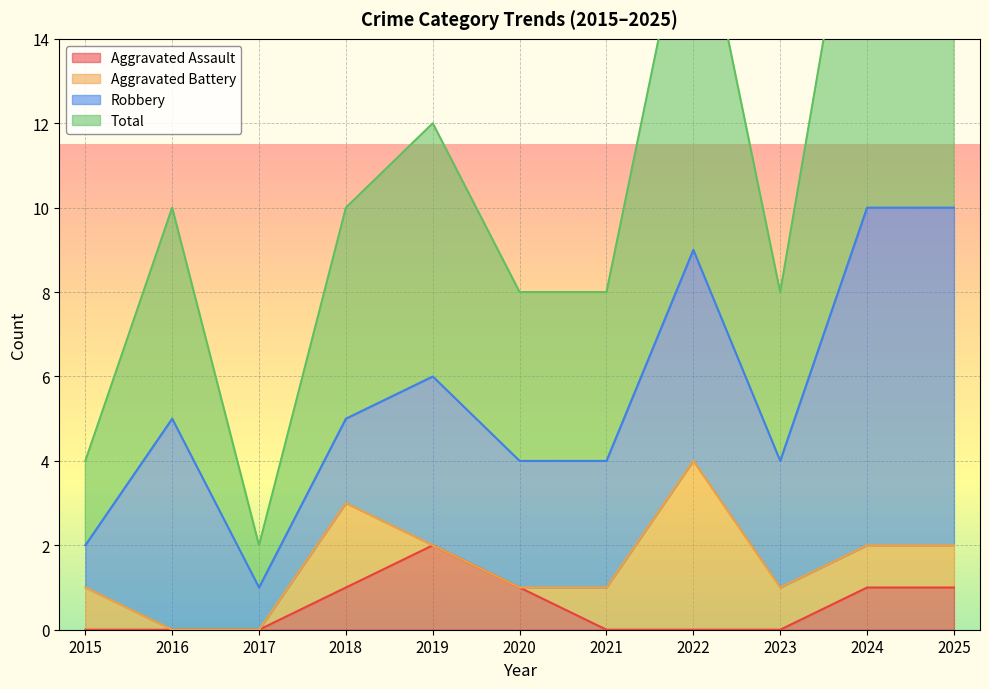

The value of Aggravated Assault at 2021 is 0. True or false?

True